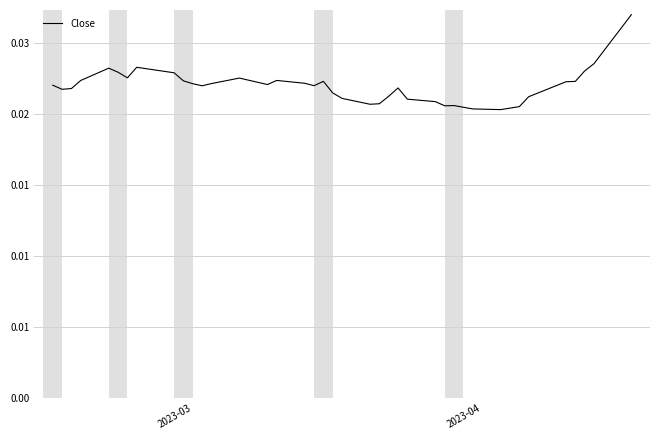

Is this an area chart (filled region under the line)?

No